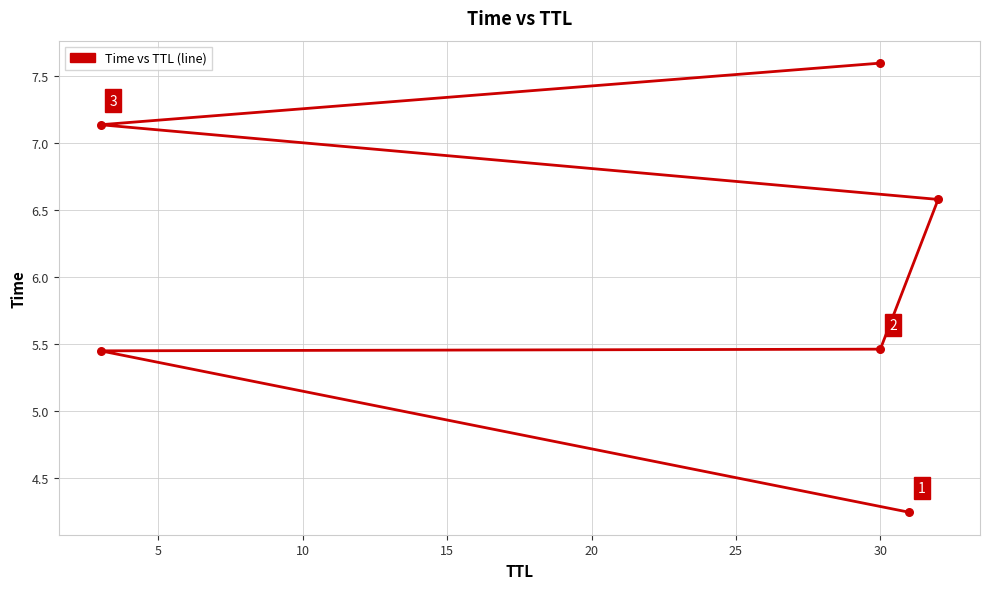

What is the change in value from 5 to 25?

+2.1